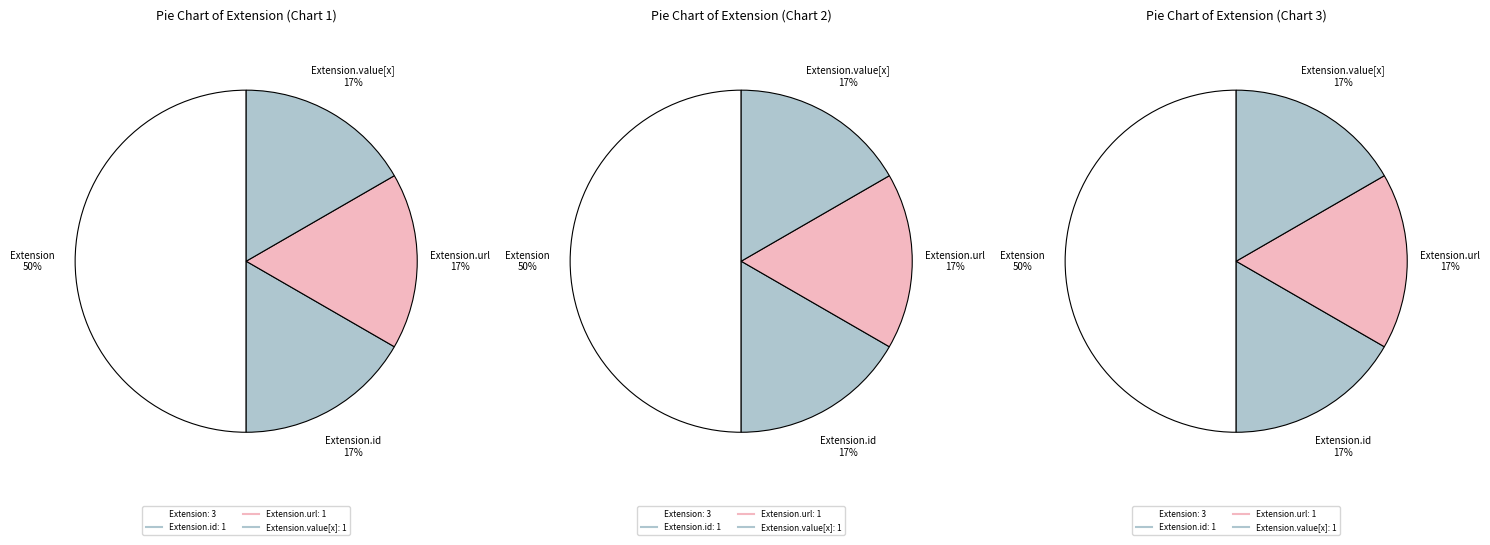

How many segments does this pie chart have?

4